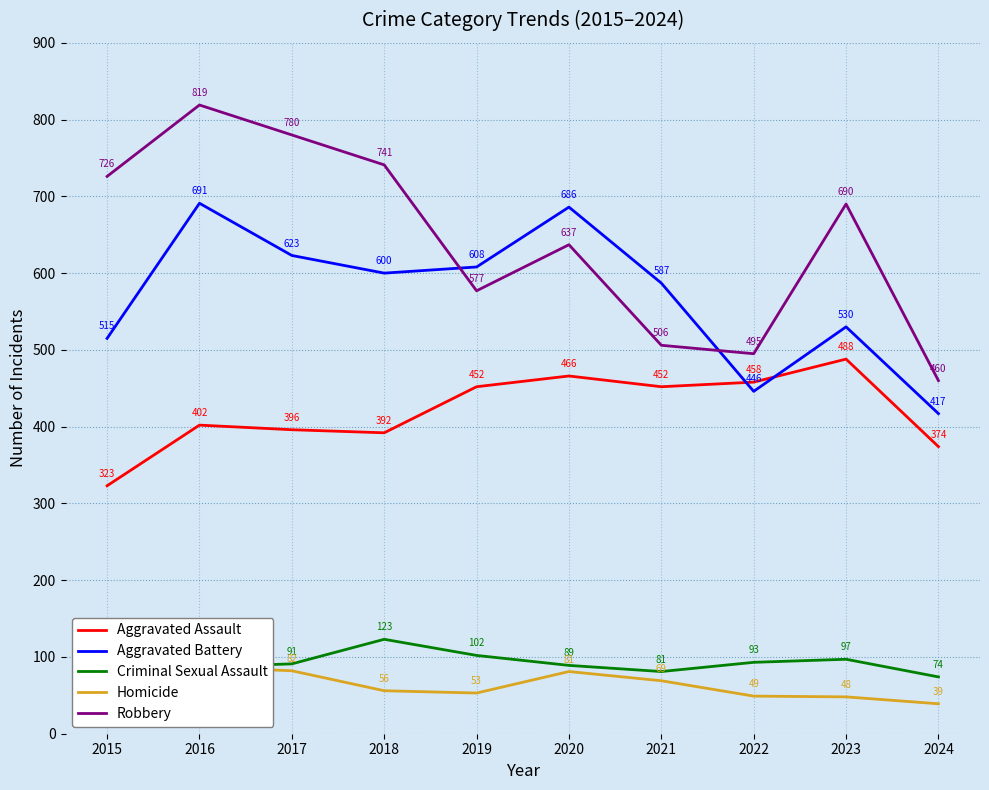

What is the sum of the Aggravated Assault values at 2022 and 2020?

924